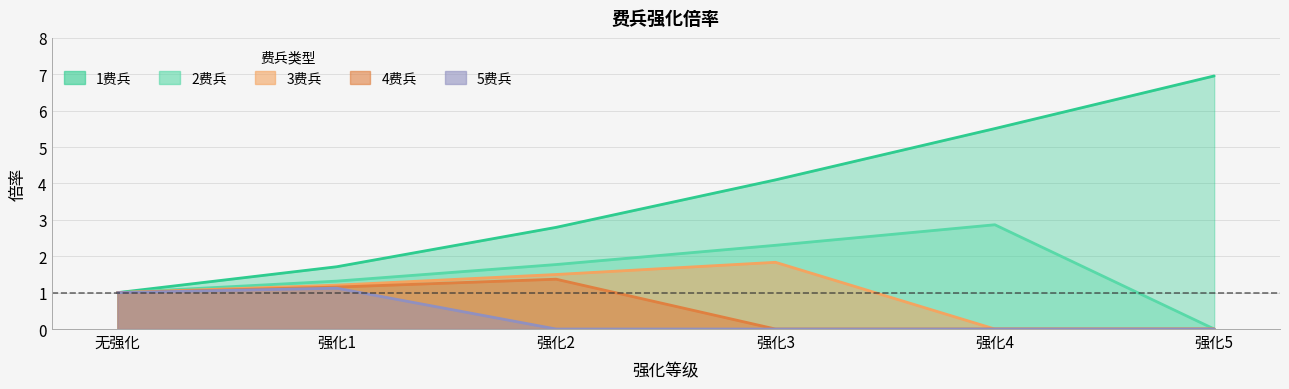

At which category is the sum across all series the highest?

强化4